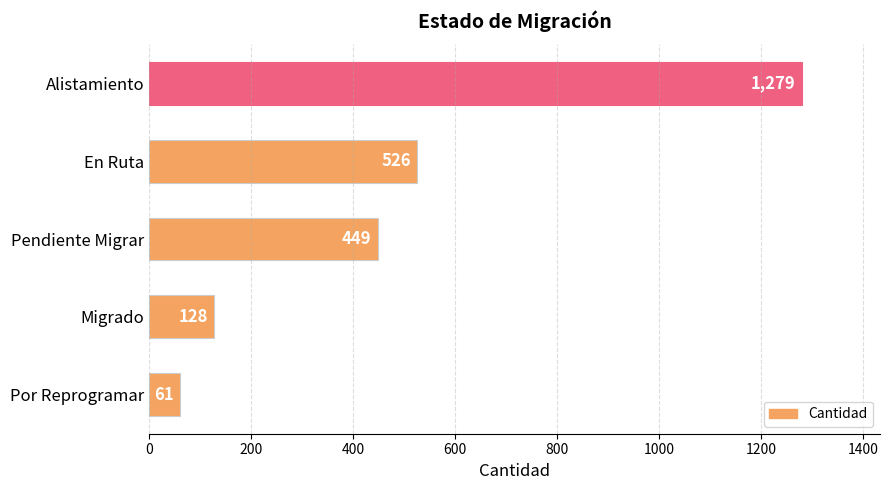

Between Migrado and Alistamiento, which is larger?

Alistamiento